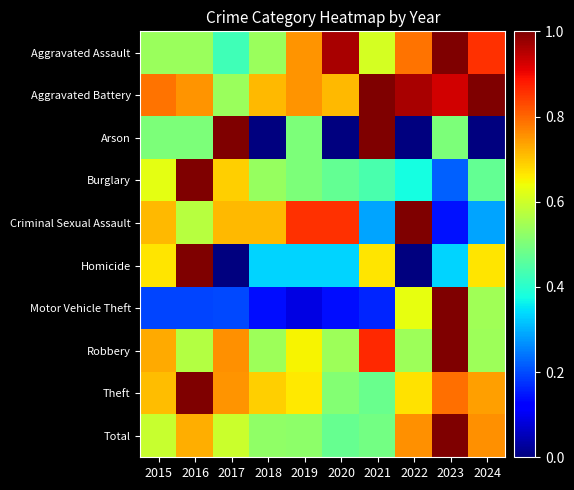

Count the number of data series in this chart.

10